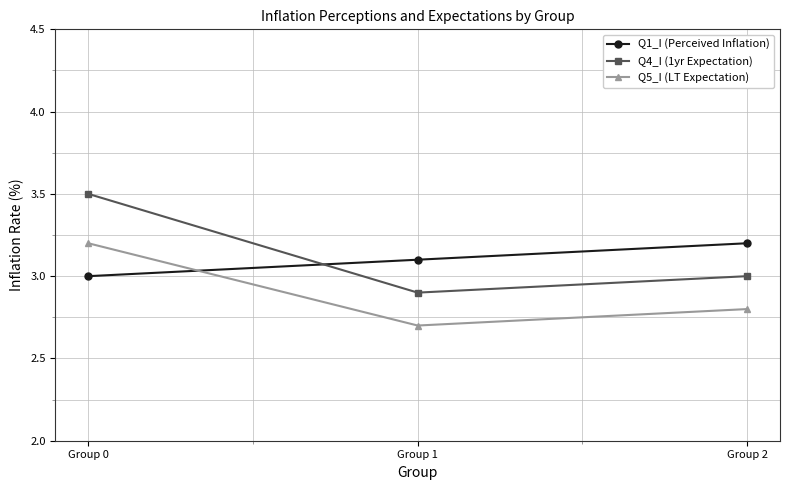

What is the value of the Q5_I (LT Expectation) point at the 3rd from the left?

2.8